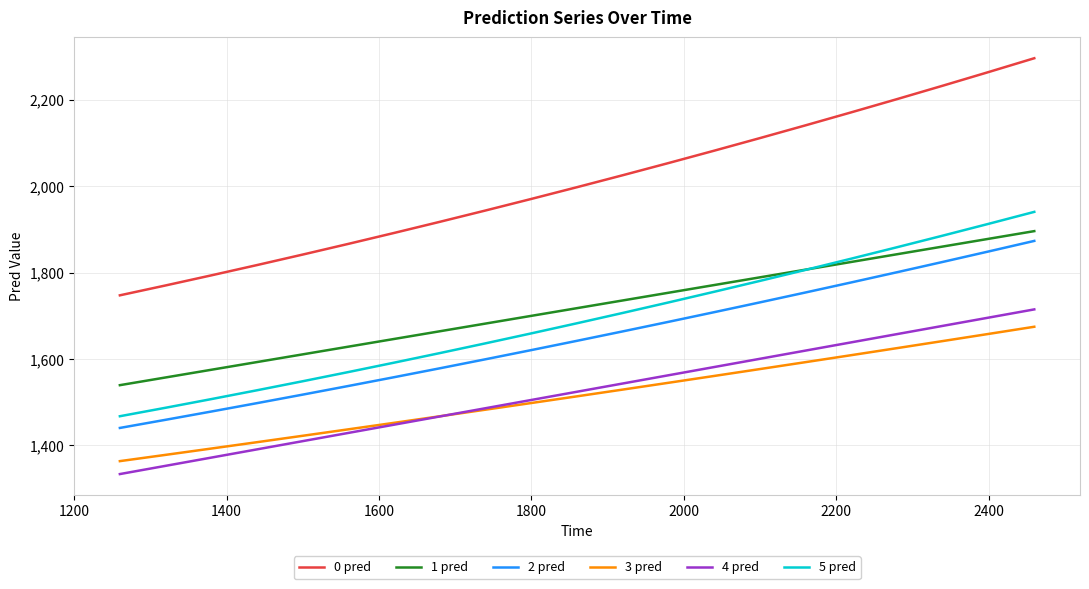

Which series has the largest total across all categories?

0 pred